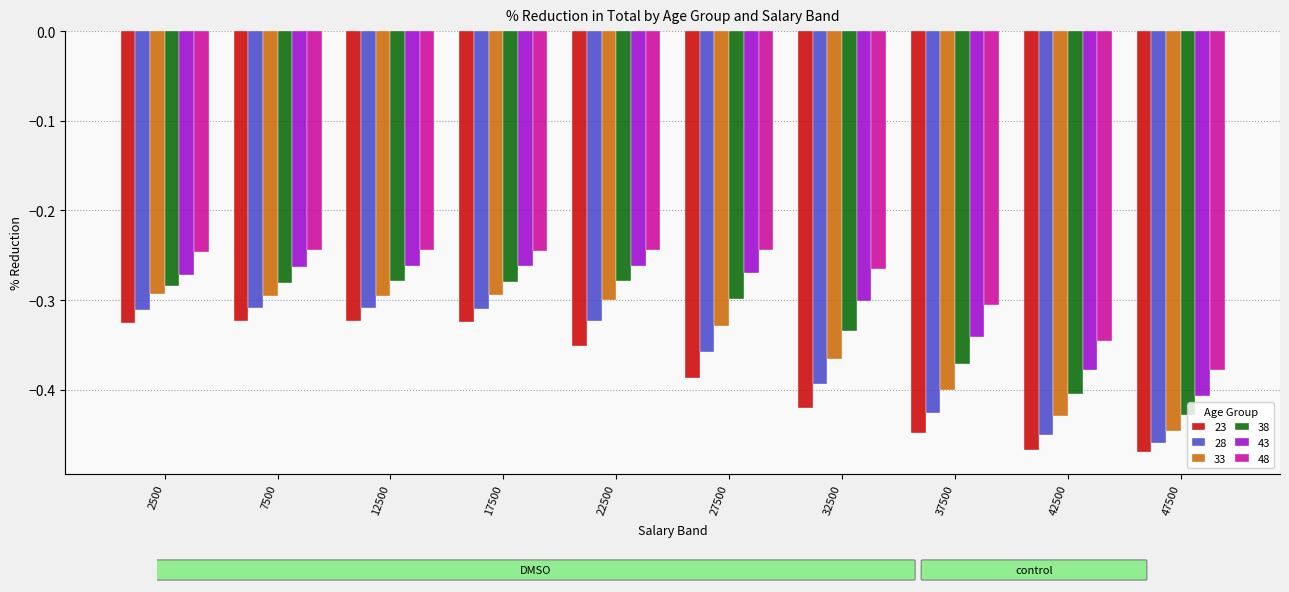

What are all the series names shown in the legend?

23, 28, 33, 38, 43, 48